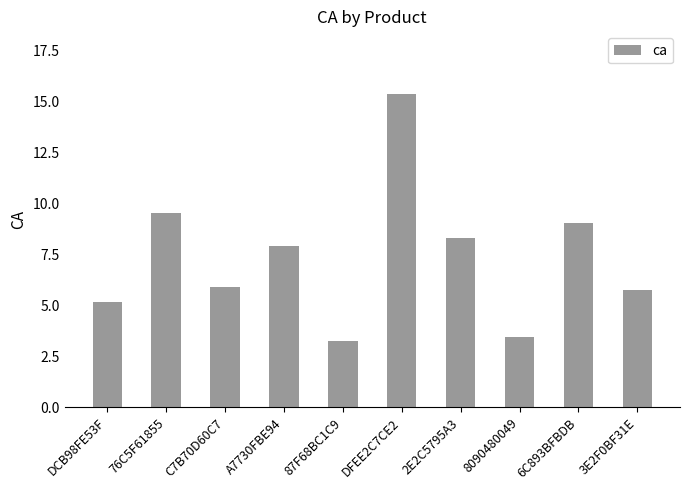

Does the chart contain any negative values?

No